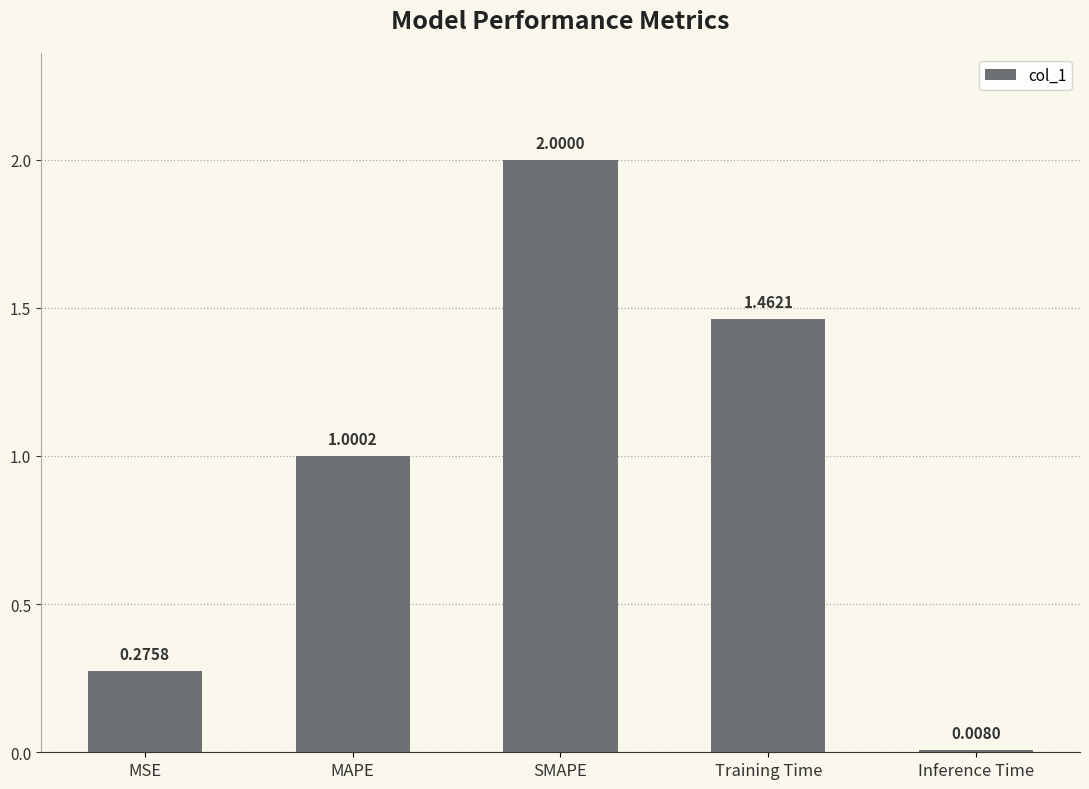

What is the value of the 2nd bar from the left?

1.0